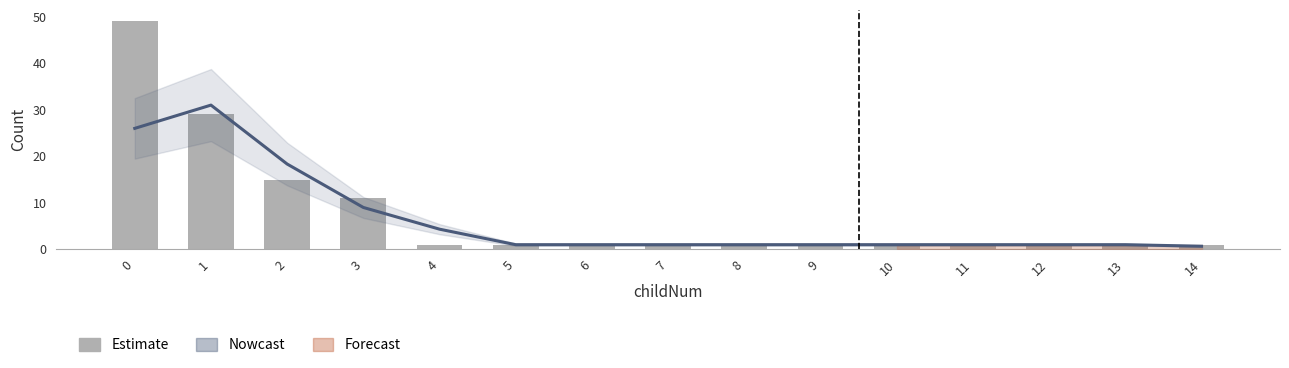

Reading left to right, what are all the values shown in this chart?

Estimate: 0=26.0	1=31.0	2=18.3	3=9.0	4=4.3	5=1.0	6=1.0	7=1.0	8=1.0	9=1.0	10=1.0	11=1.0	12=1.0	13=1.0	14=0.7
Count: 0=49.0	1=29.0	2=15.0	3=11.0	4=1.0	5=1.0	6=1.0	7=1.0	8=1.0	9=1.0	10=1.0	11=1.0	12=1.0	13=1.0	14=1.0